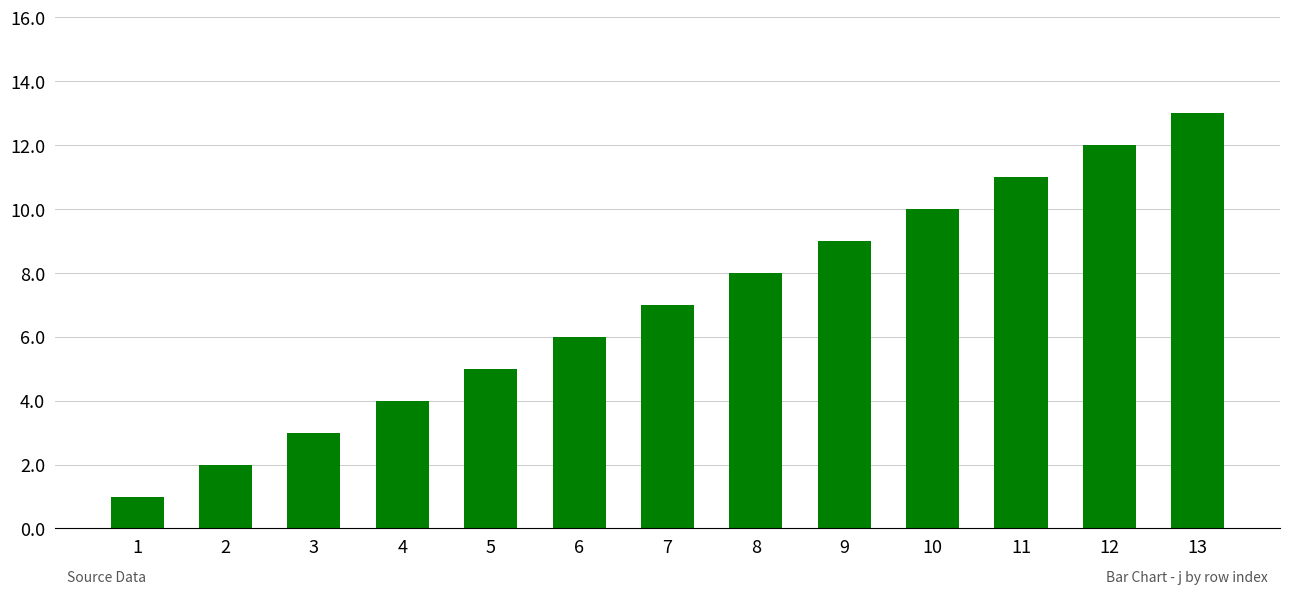

Which label corresponds to the smallest value in the chart?

1